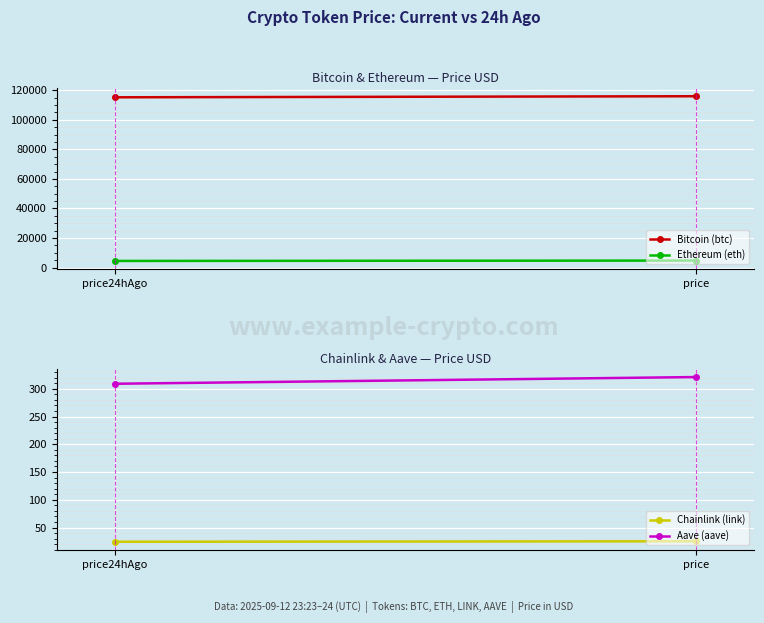

What are all the series names shown in the legend?

Bitcoin (btc), Ethereum (eth), Chainlink (link), Aave (aave)